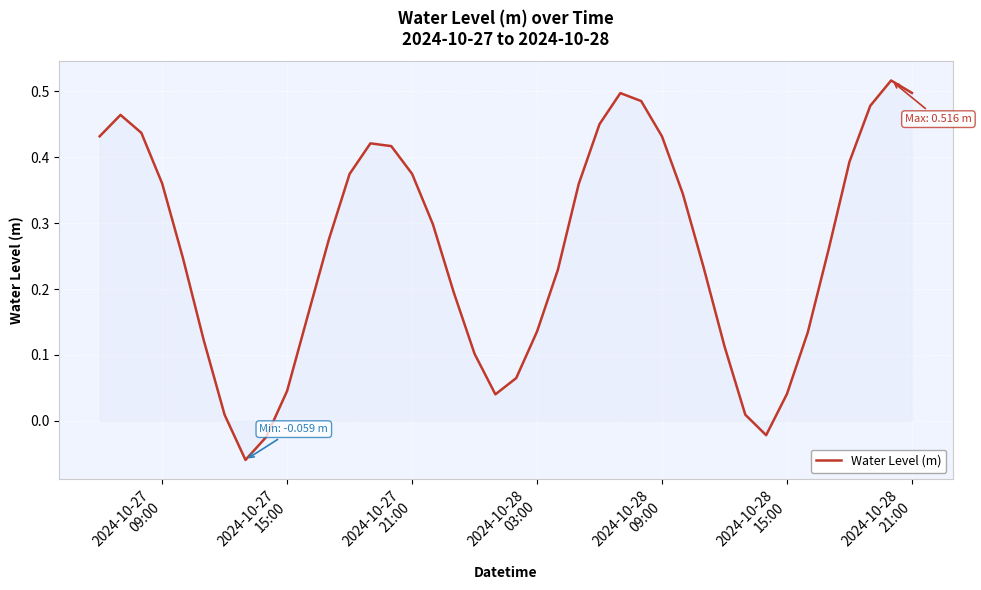

What is the difference between the maximum and minimum values?

0.6